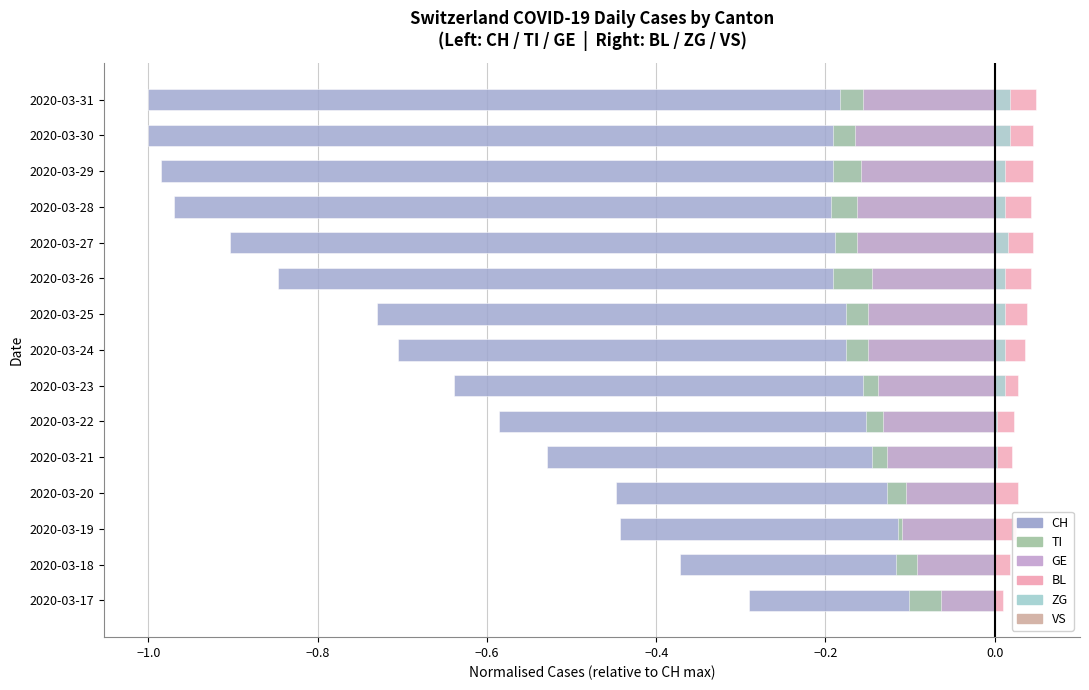

What are all the series names shown in the legend?

CH, TI, GE, BL, ZG, VS